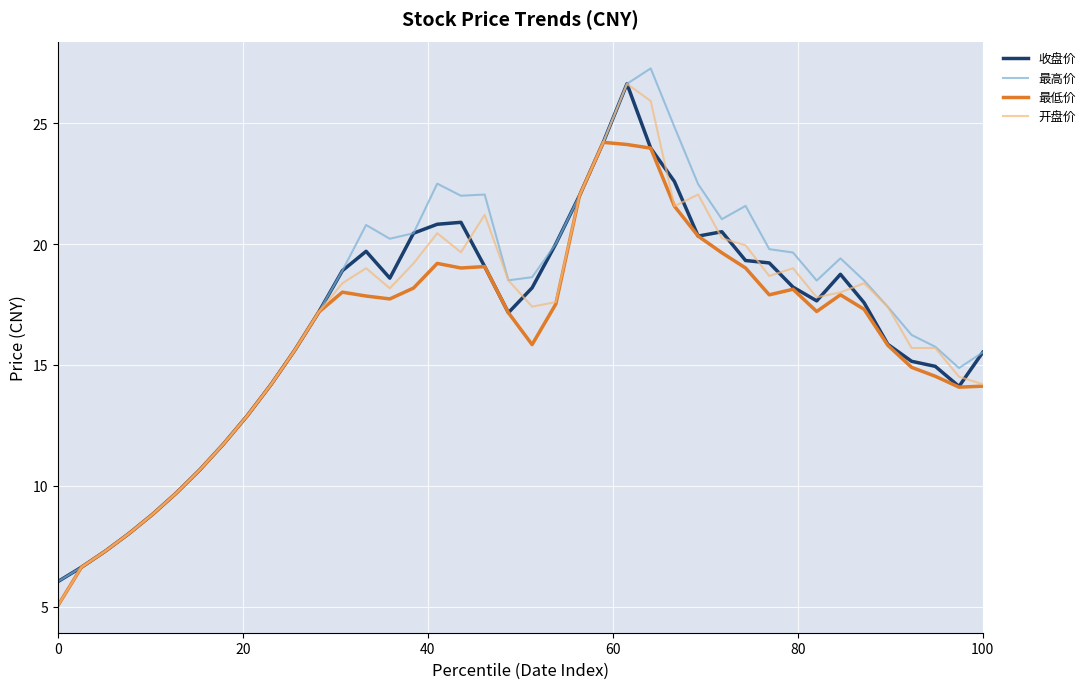

What is the lowest value of the 最高价 series?

6.0